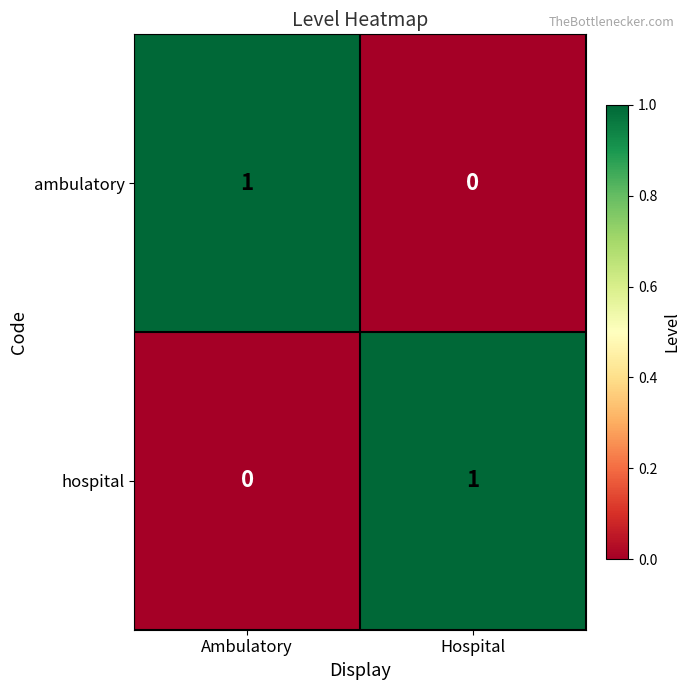

Count the number of categories in the chart.

2